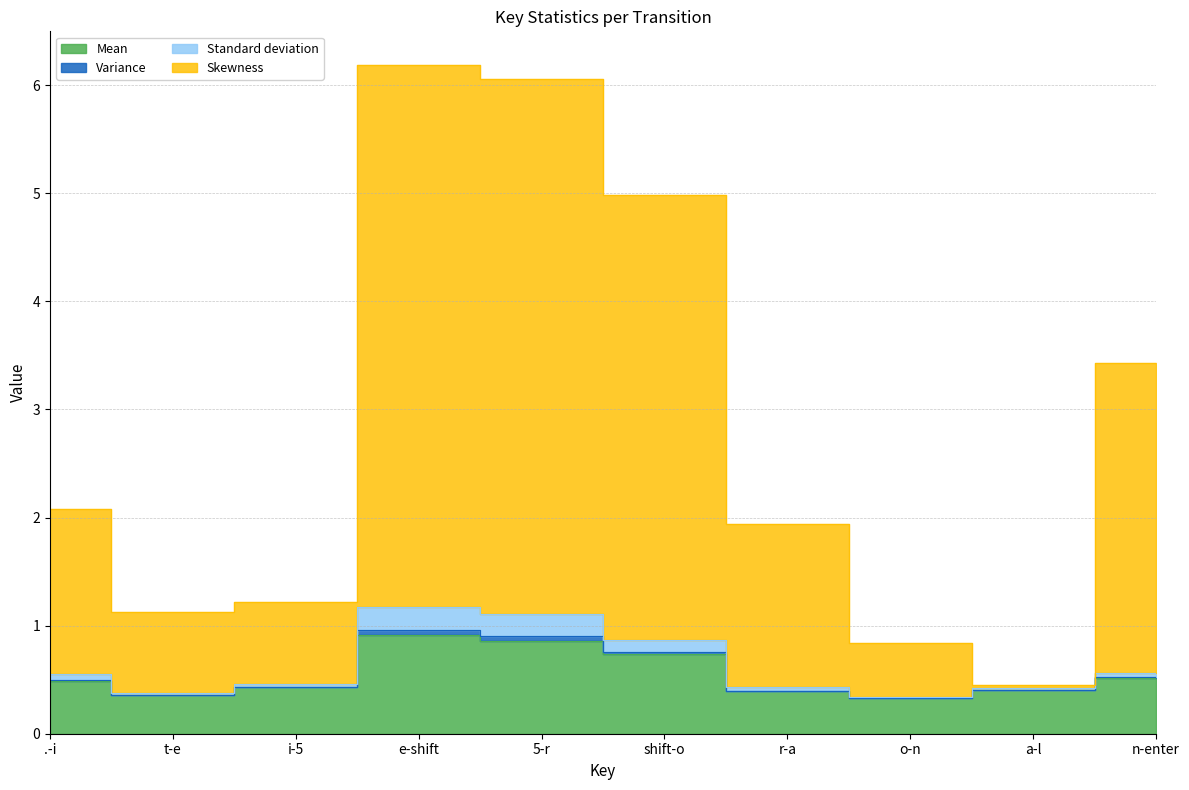

What is the difference between the second highest and minimum values in the Mean series?

0.5